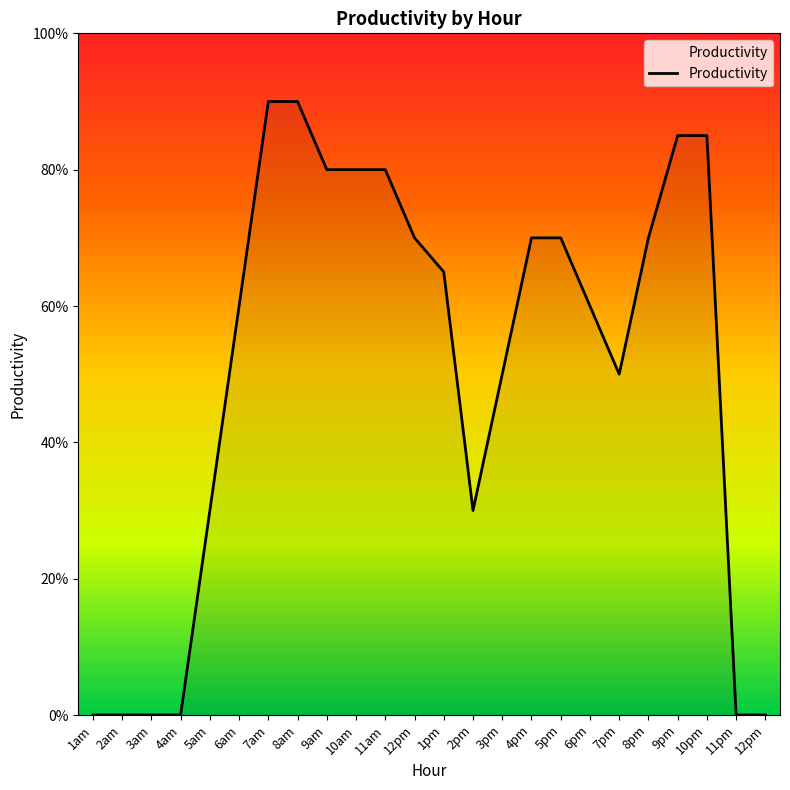

What is the ratio of the value at 12pm to the value at 2pm?

2.3